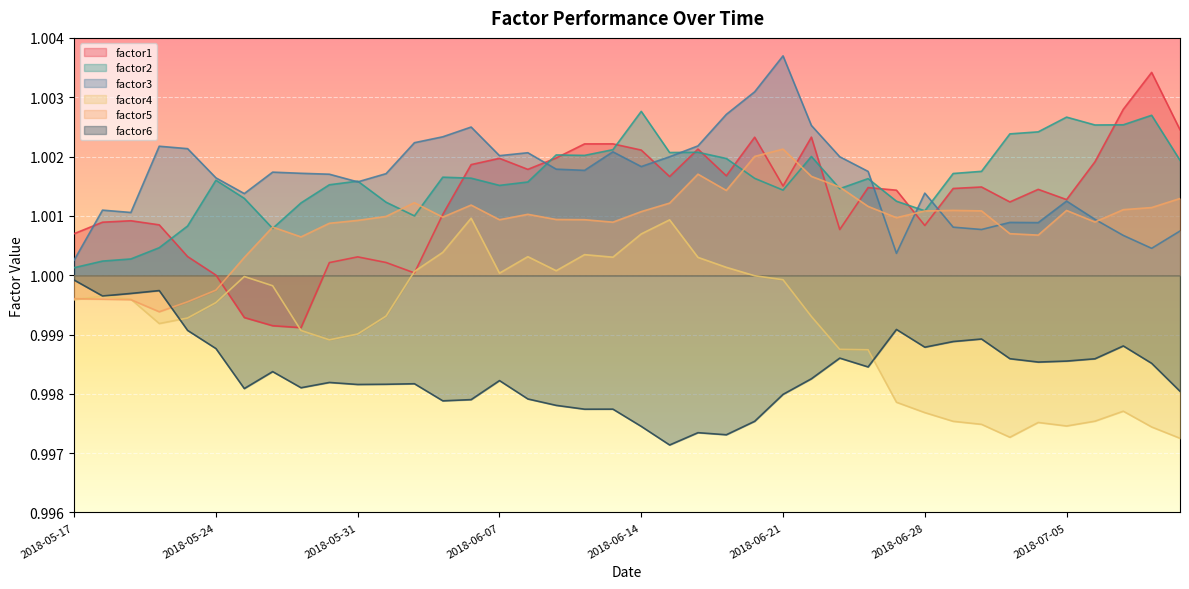

True or false: factor4 has a value of 1.0 at 2018-06-21.

True